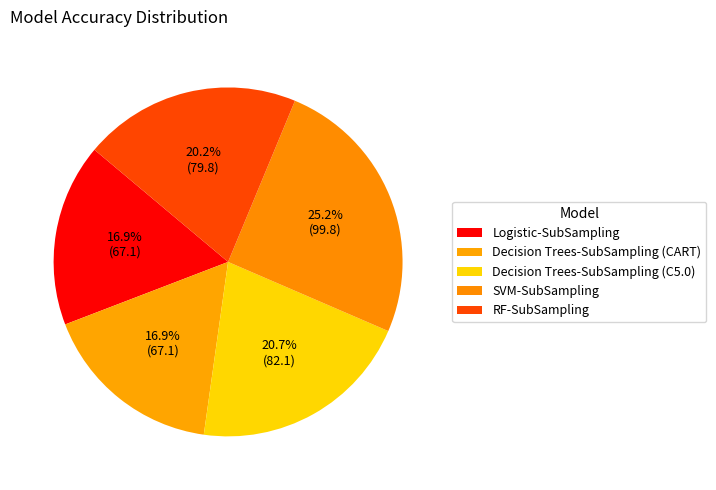

To the nearest percent, what is the combined percentage of SVM-SubSampling and Decision Trees-SubSampling (C5.0)?

46%